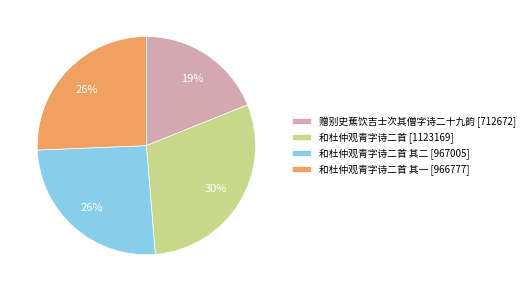

Is there a majority slice in this chart?

No